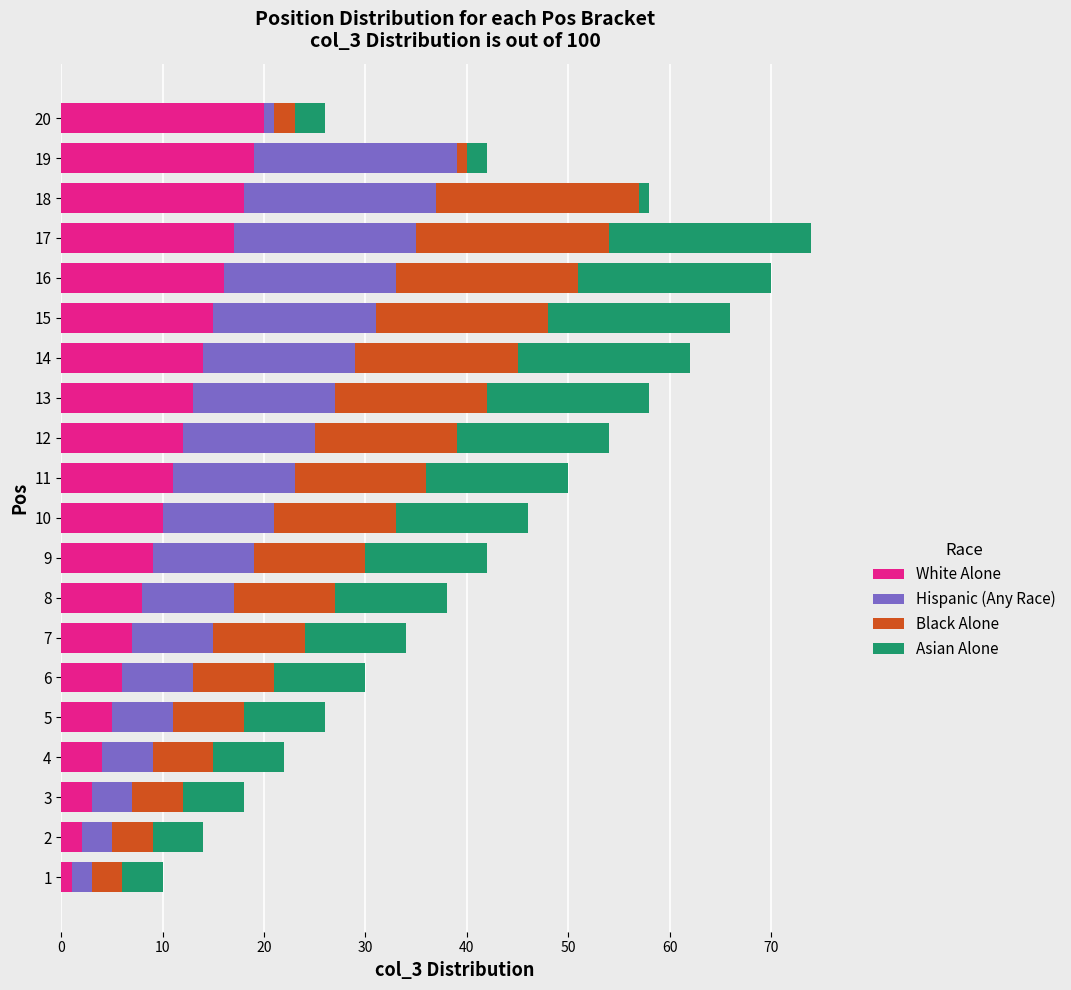

The value of White Alone at 14 is 5. True or false?

False